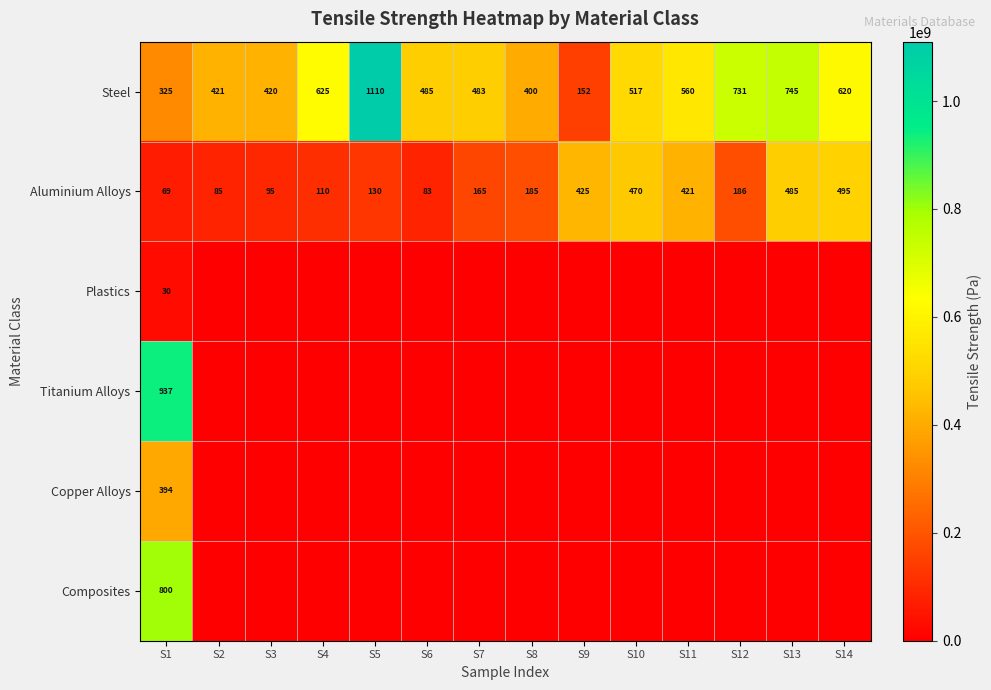

What is the maximum value shown in the chart?

1110000000